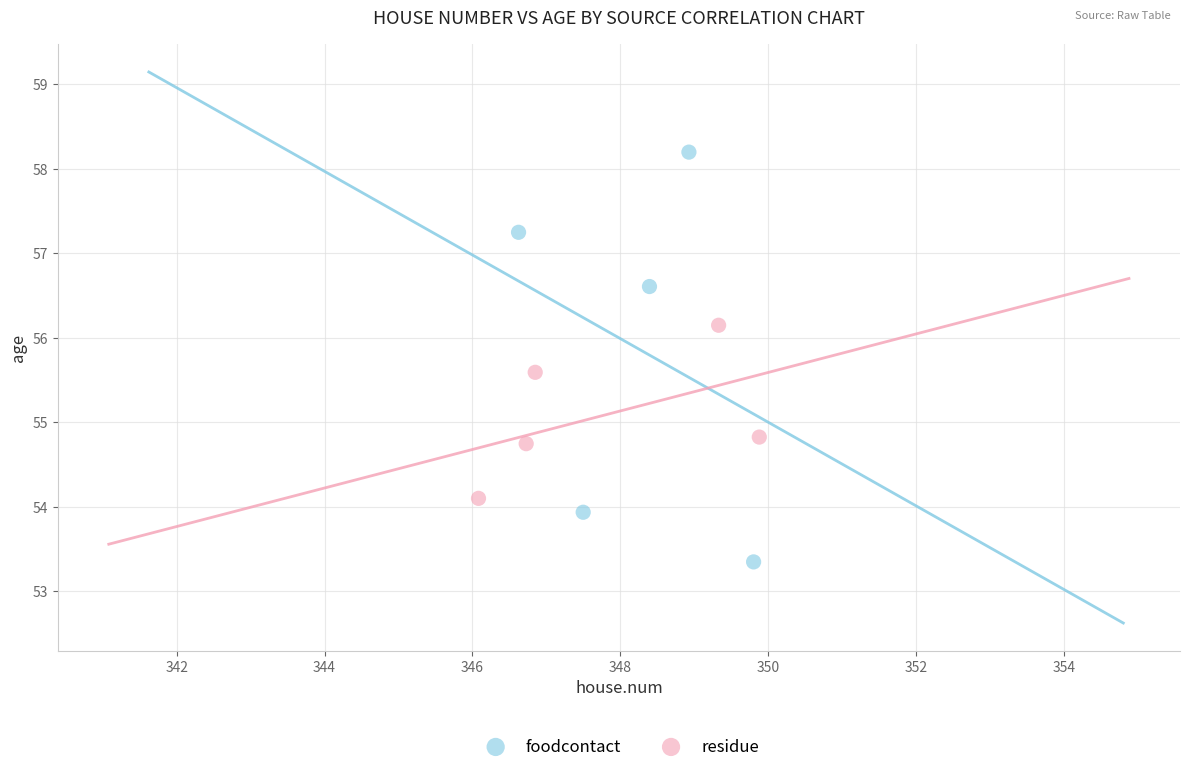

Which series has the largest Y range (max minus min)?

foodcontact